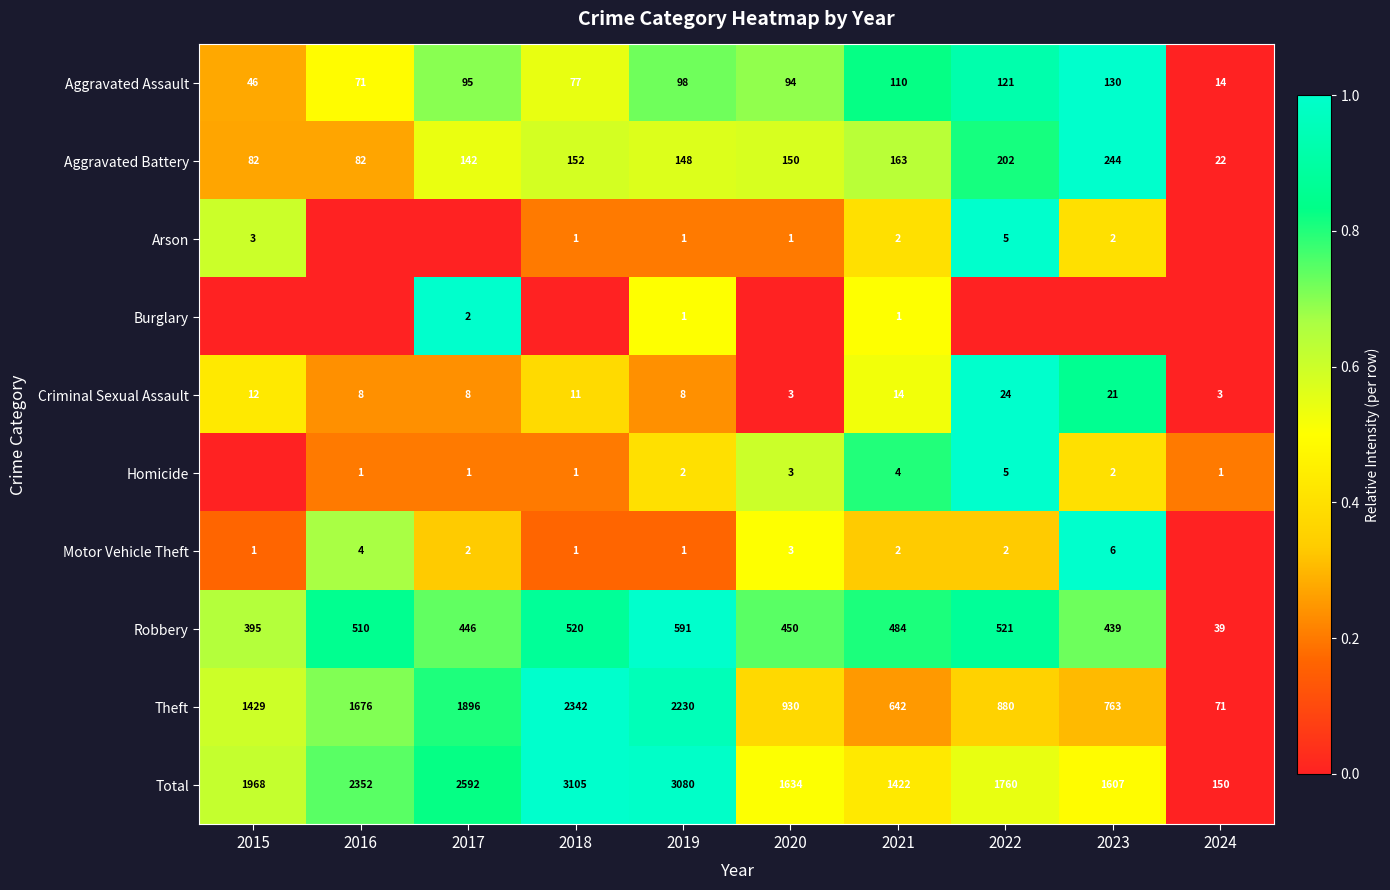

The Aggravated Assault series shows 121 at 2022. True or false?

True